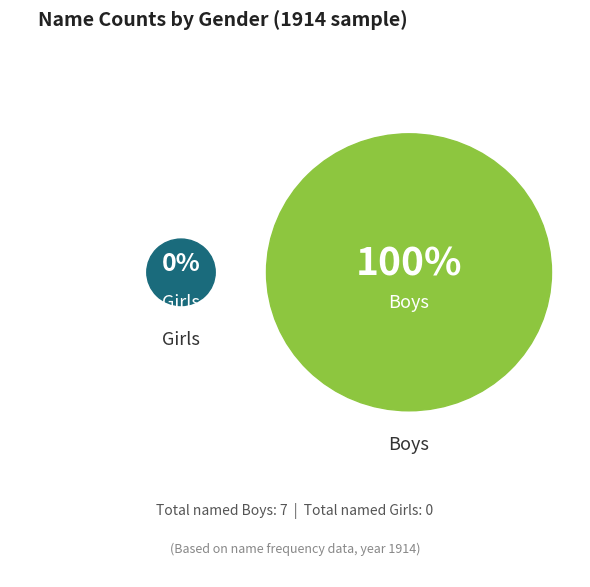

To the nearest percent, what portion does Boys represent?

100%